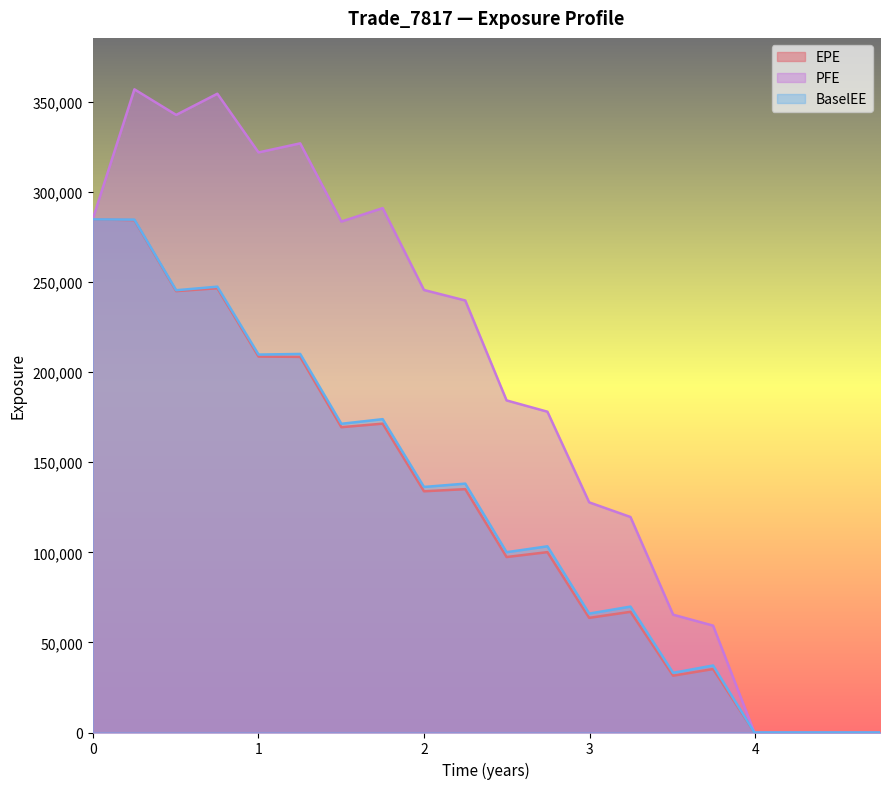

List the series in order of their peak value, highest first.

PFE, EPE, BaselEE